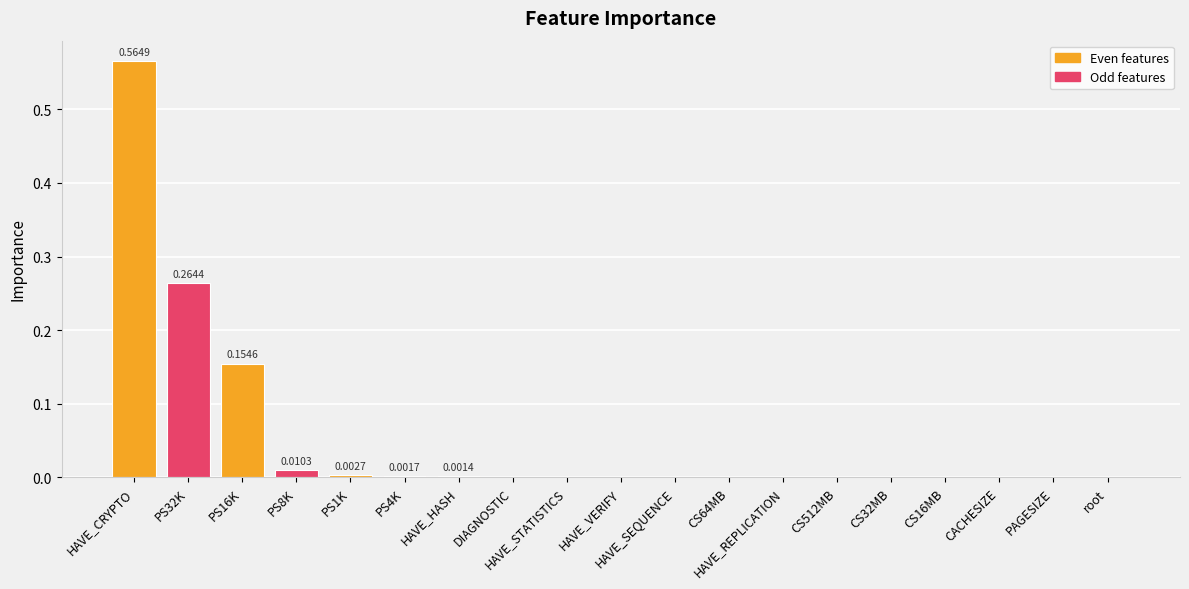

Are the bars grouped side by side (vs. stacked)?

No